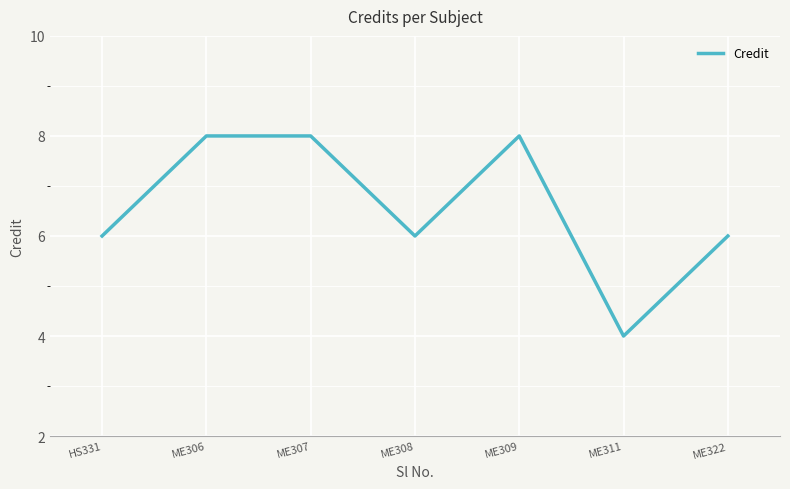

What is the sum of the values at HS331 and ME308?

12